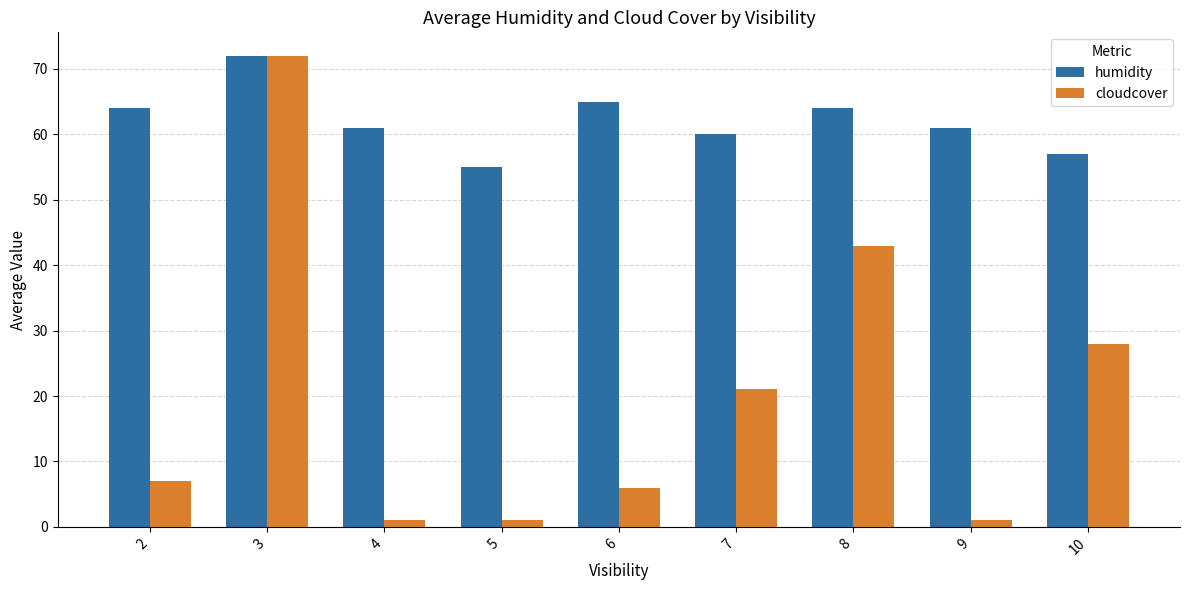

True or false: cloudcover has a value of 6 at 6.

True